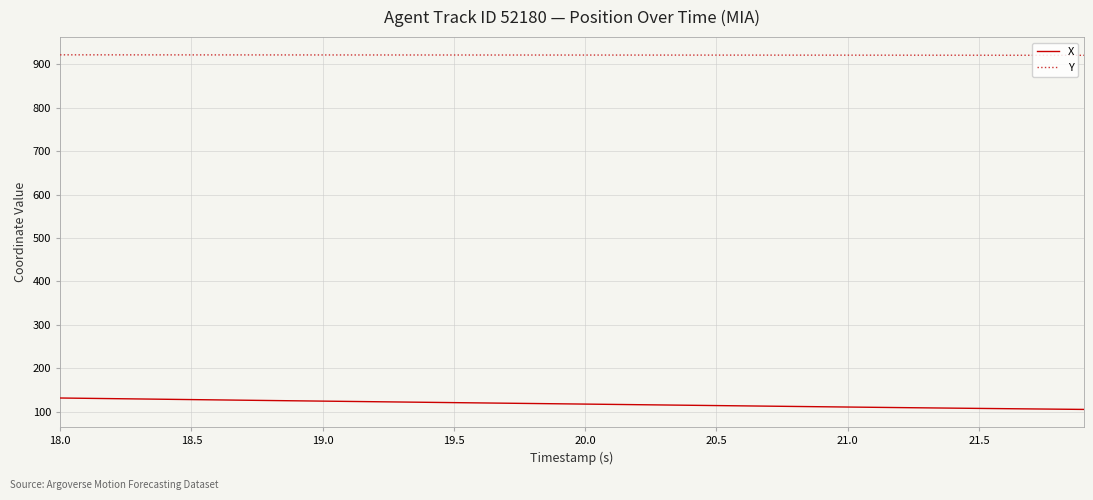

True or false: Y and X intersect in this chart.

False